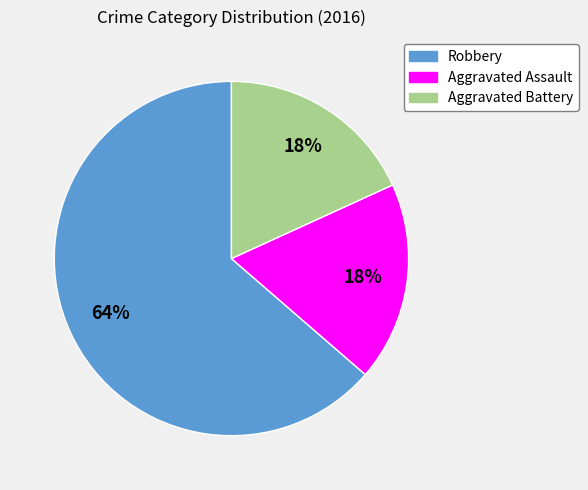

Which slice is the largest?

Robbery